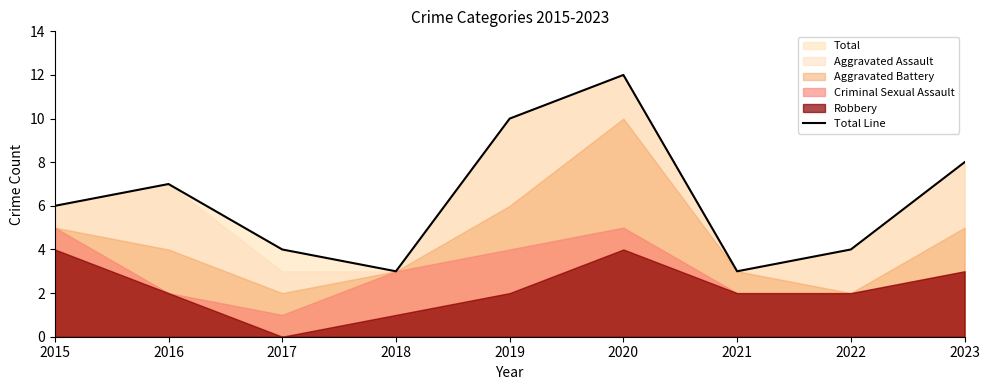

How many lines are shown in the chart?

1